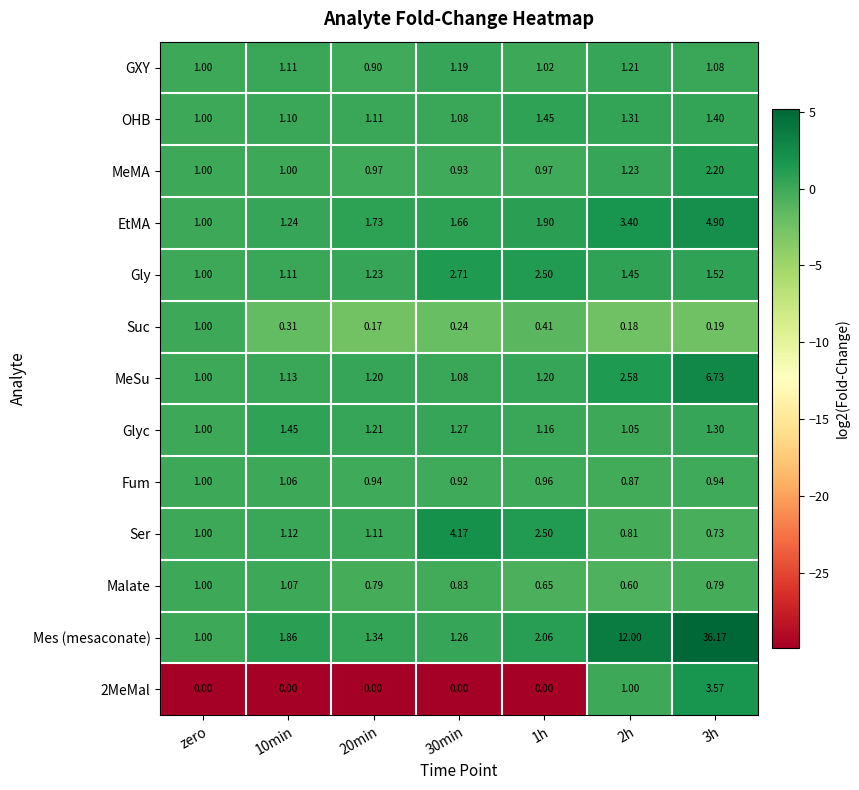

Which series has the largest range (max minus min)?

Mes (mesaconate)